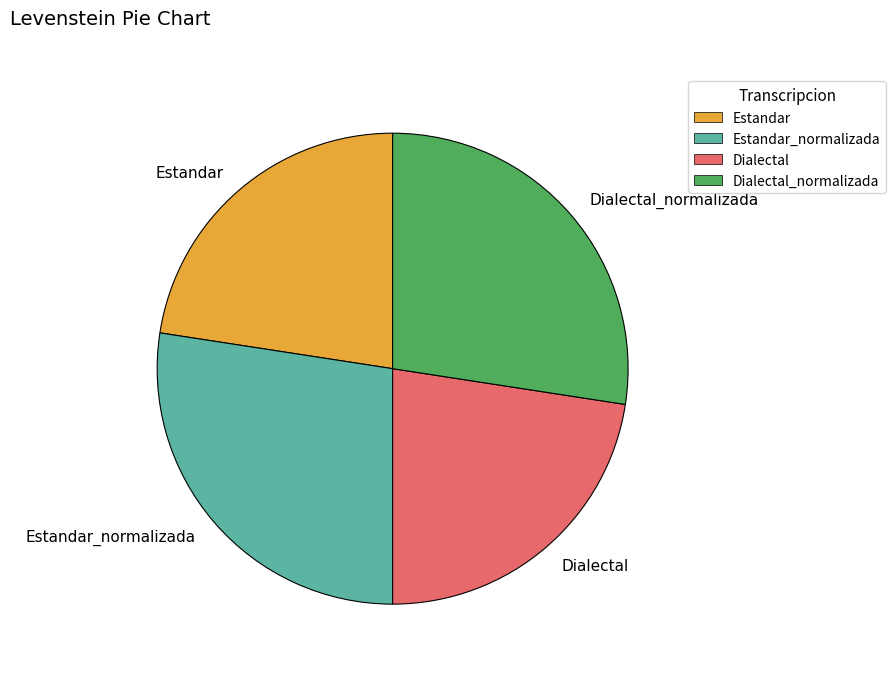

Is there a majority slice in this chart?

No